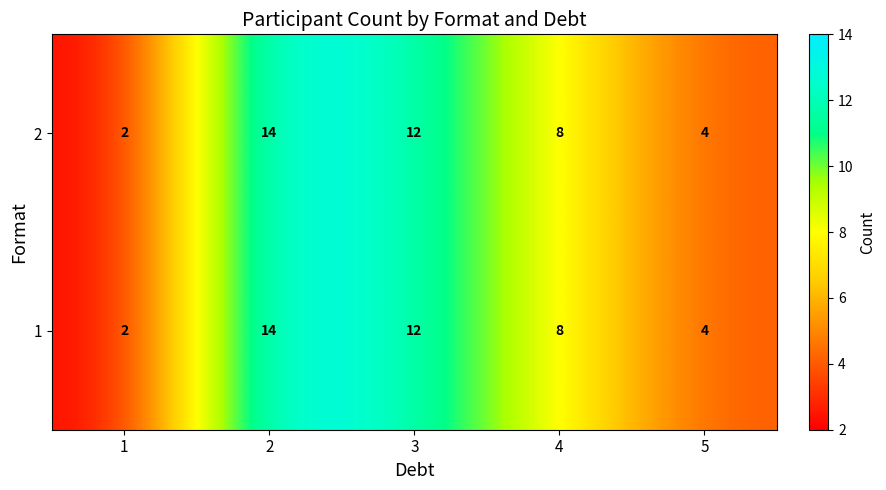

The 1 series shows 14 at 2. True or false?

True